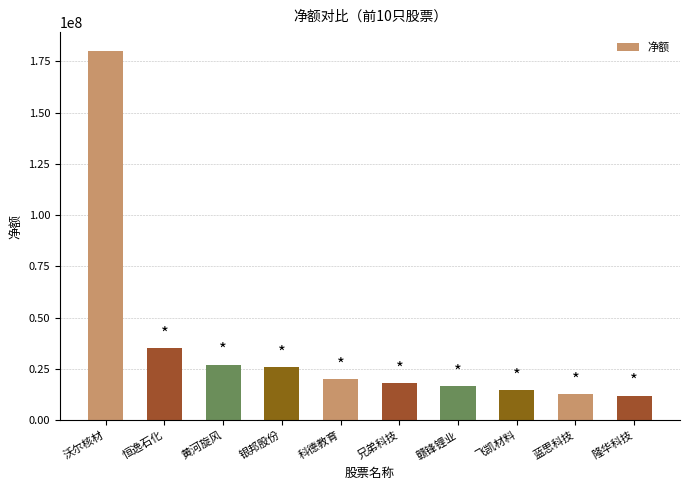

Reading left to right, list all the values displayed in this chart.

沃尔核材=180290064	恒逸石化=34956734	黄河旋风=26961454	银邦股份=25975525	科德教育=19851971	兄弟科技=17916122	赣锋锂业=16634052	飞凯材料=14618491	蓝思科技=12655044	隆华科技=11870996